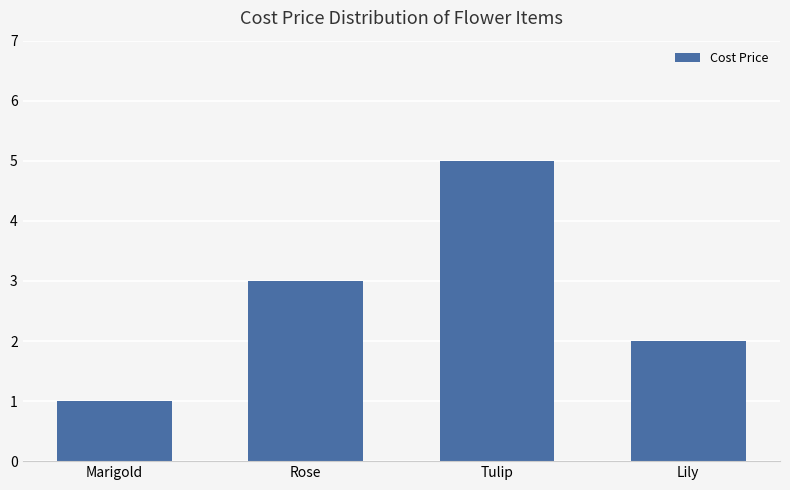

What is the greatest value displayed?

5